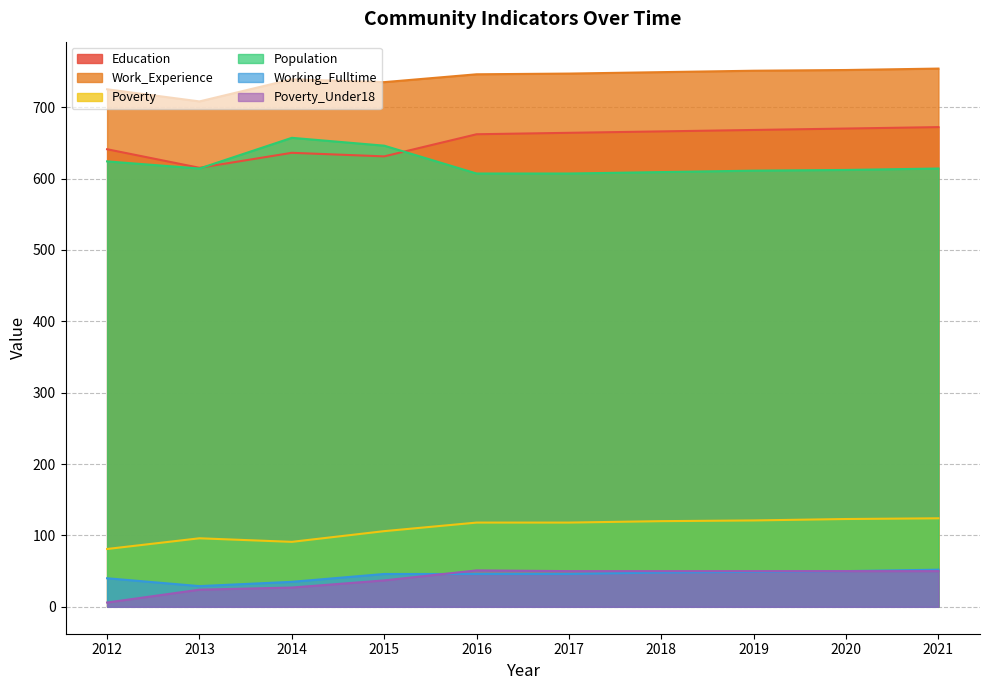

What is the value of the Population point at the 2nd from the left?

614